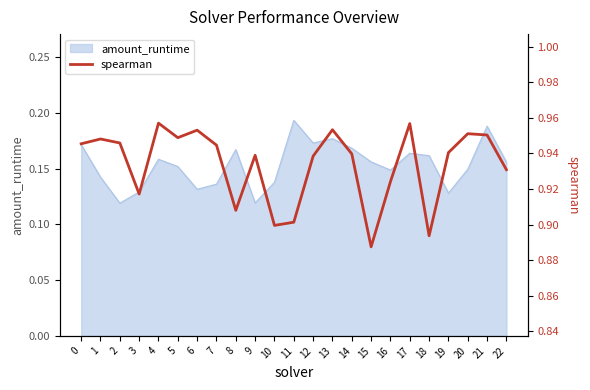

True or false: amount_runtime has a value of 0.2 at 16.

False